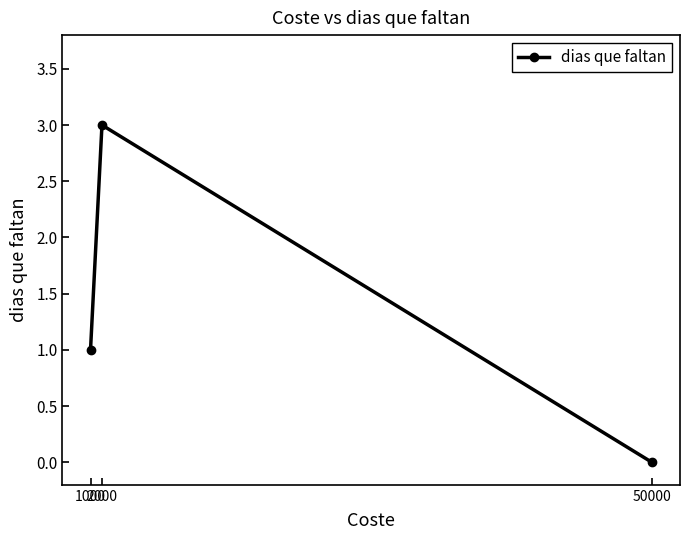

Count the number of categories in the chart.

3